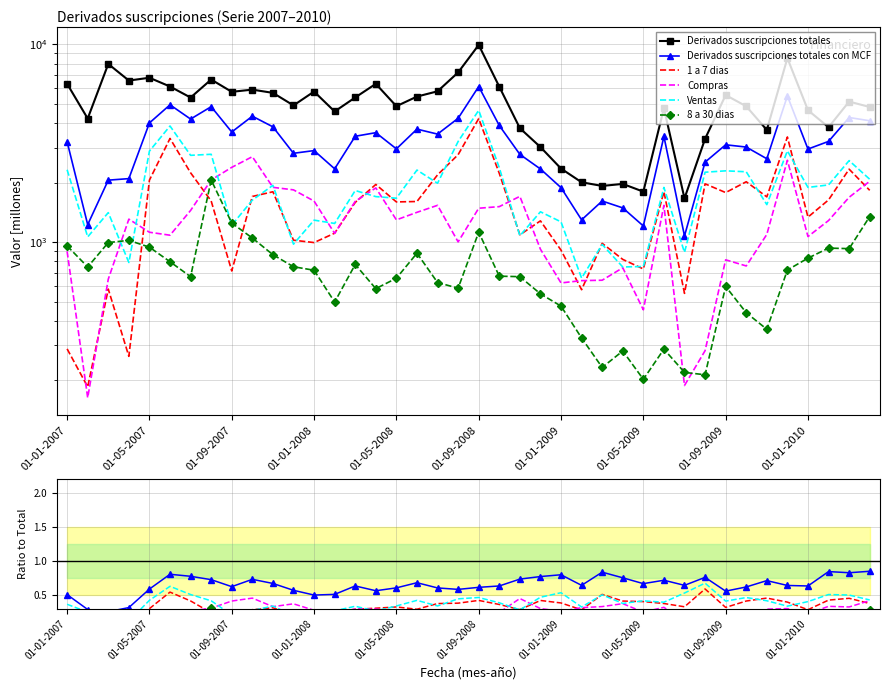

How many lines are shown in the chart?

6